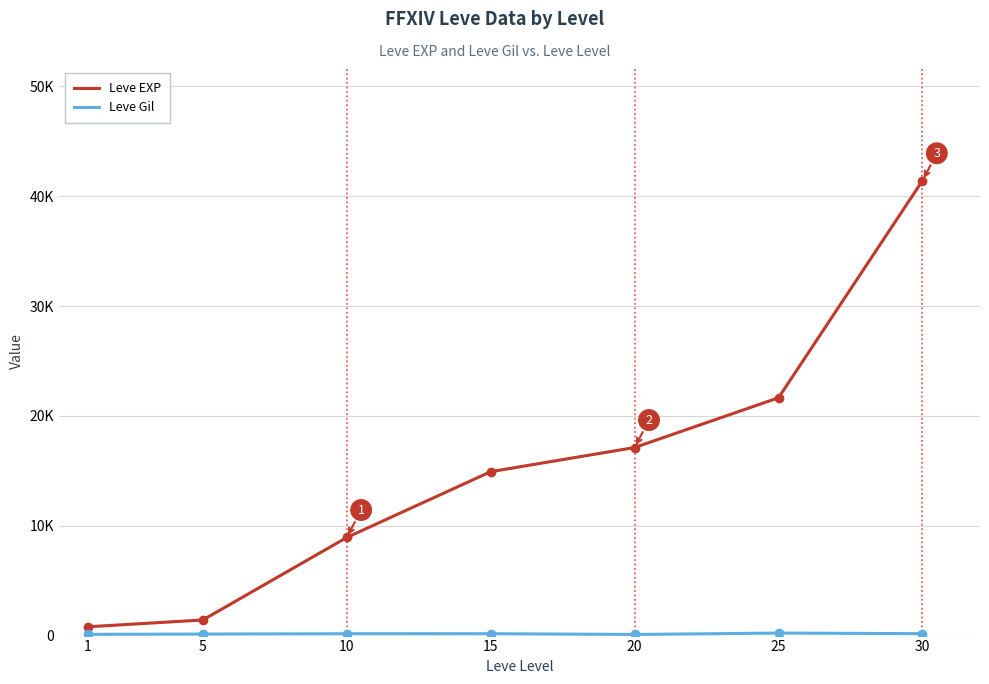

Is it true that Leve Gil equals 169 at 10?

True